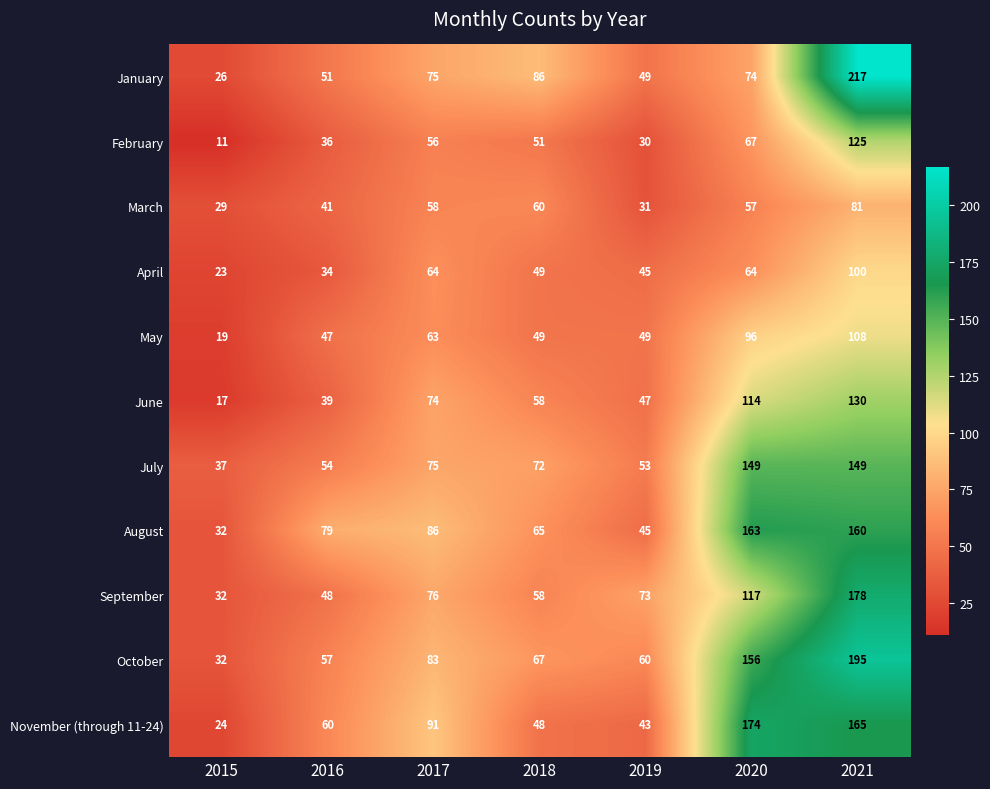

Which category has the highest value across all series?

2021